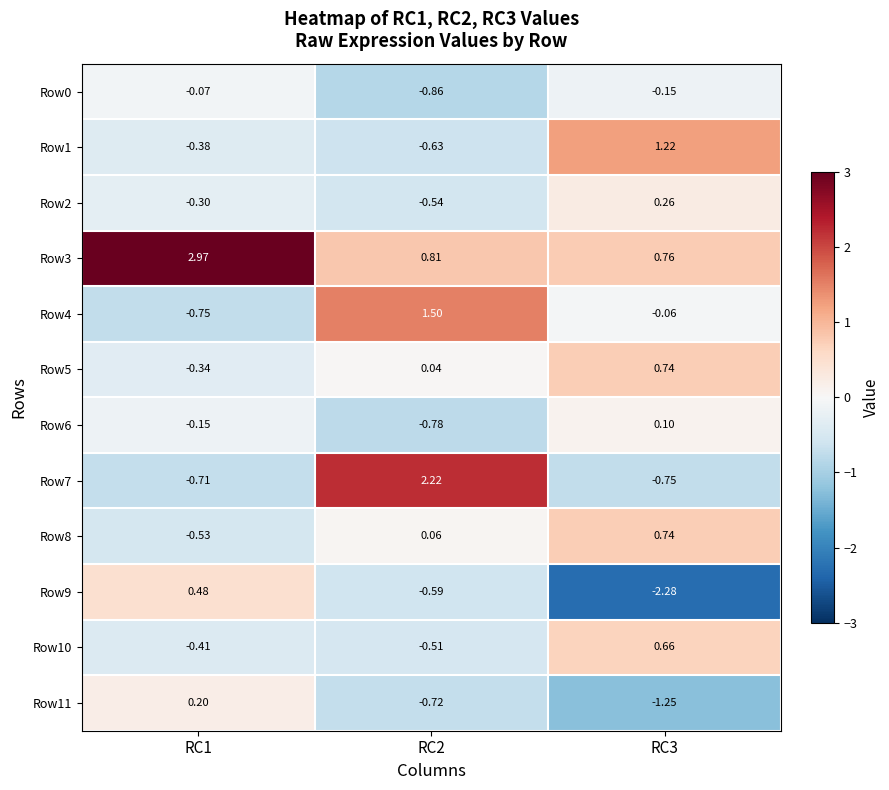

What is the smallest value displayed?

-2.3